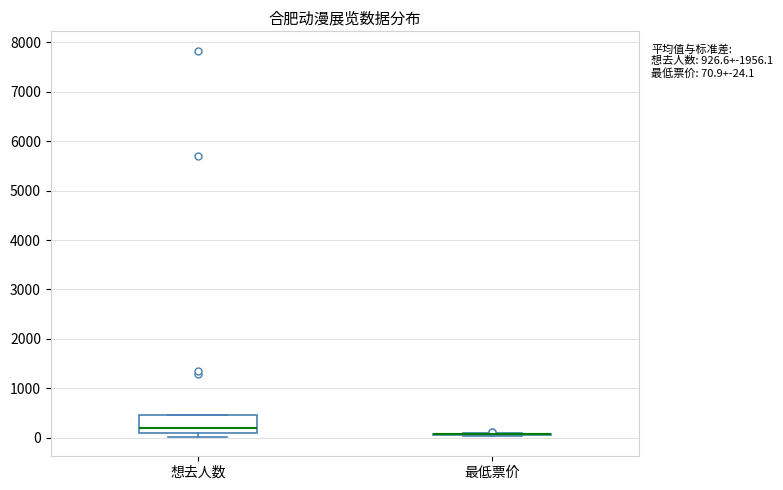

Which box is the tallest, from its lower edge to its upper edge?

想去人数